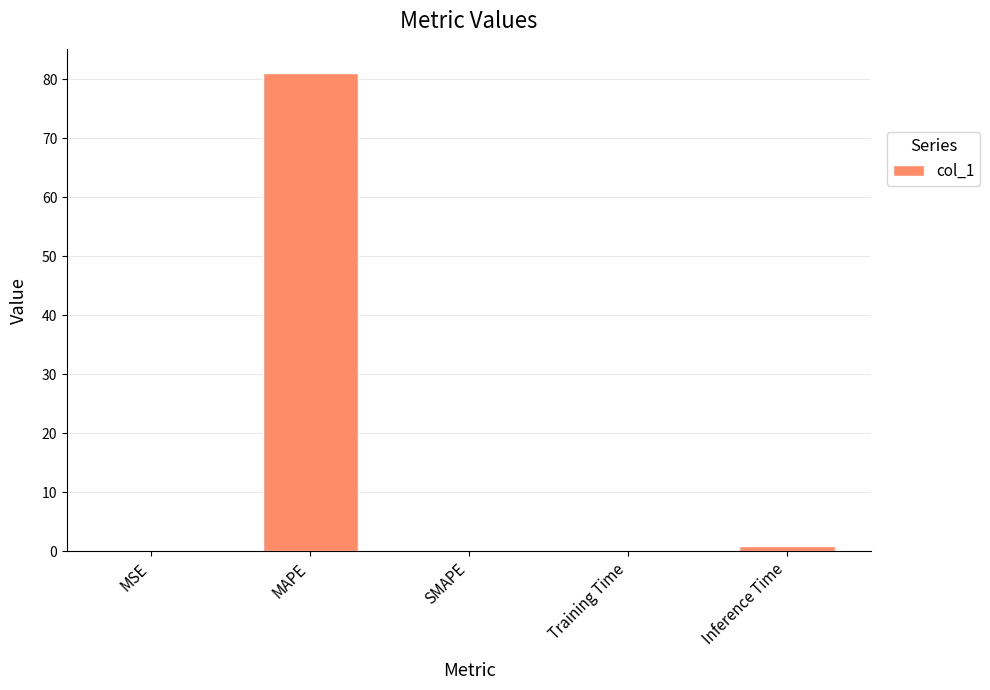

What is the sum of the values at Inference Time and MSE?

1.0